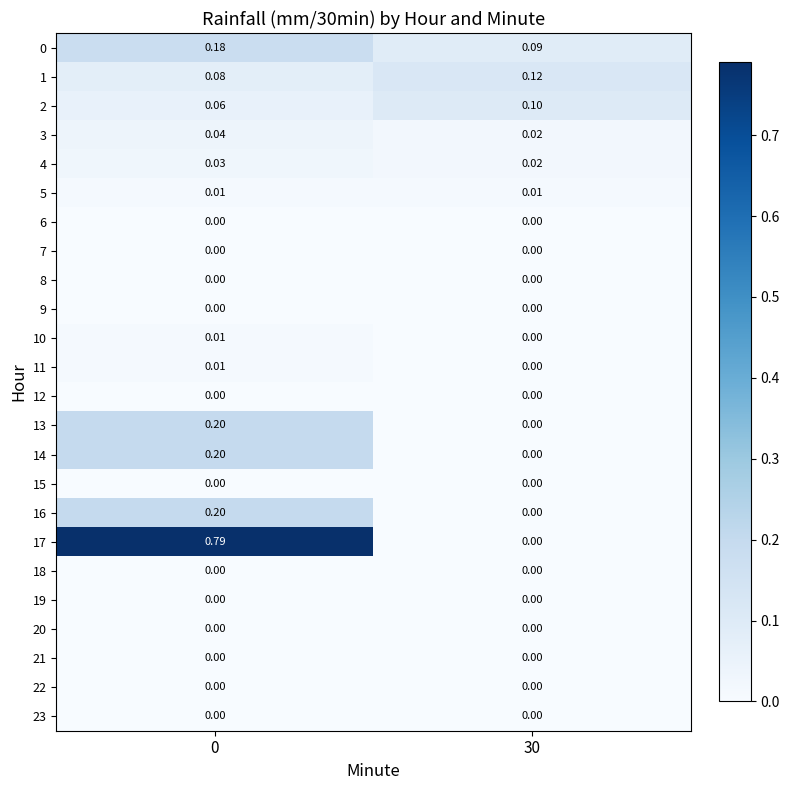

Is the value of 21 at 30 greater than the value of 5 at 30?

No